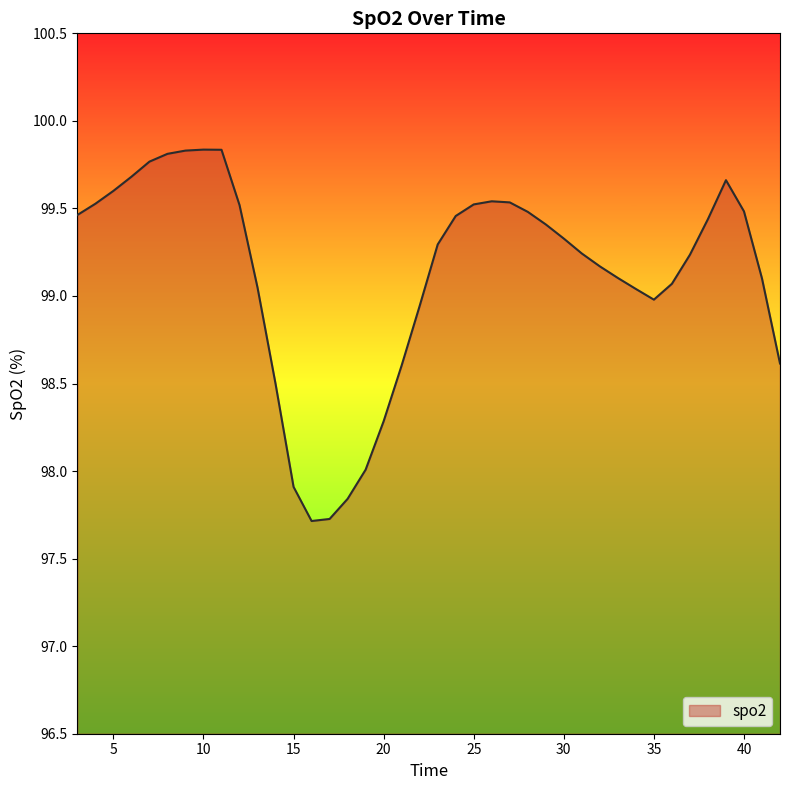

What is the maximum value shown in the chart?

99.8